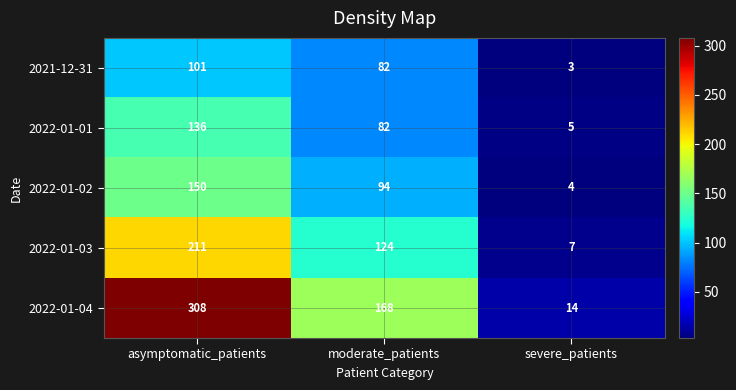

Between asymptomatic_patients and severe_patients, which series saw the biggest shift?

2022-01-04